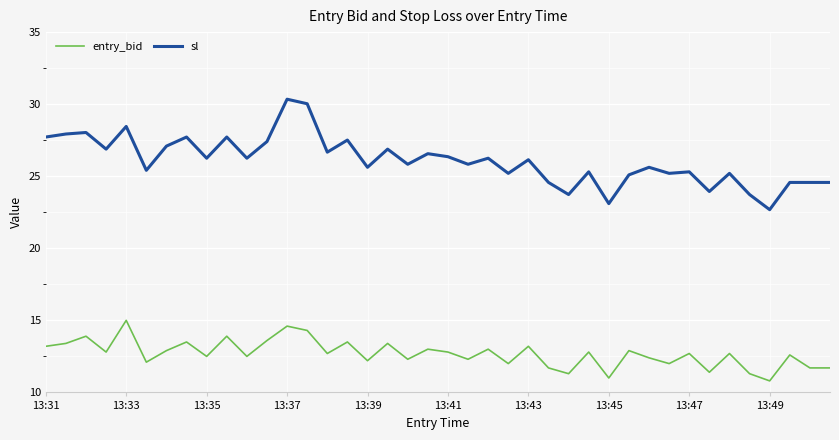

Which series has the largest total across all categories?

sl